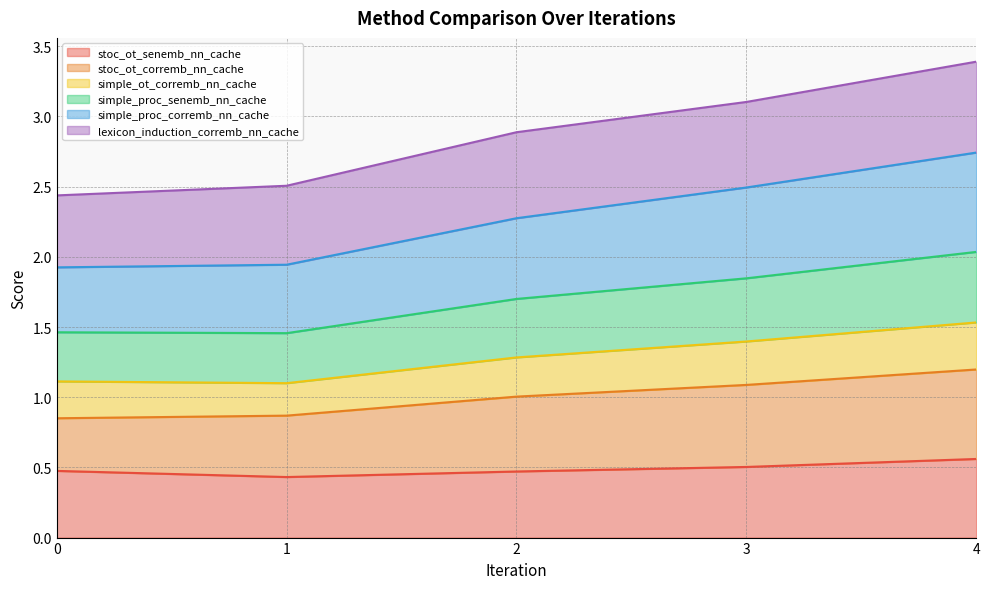

Which has a higher value, 0 or 3?

3